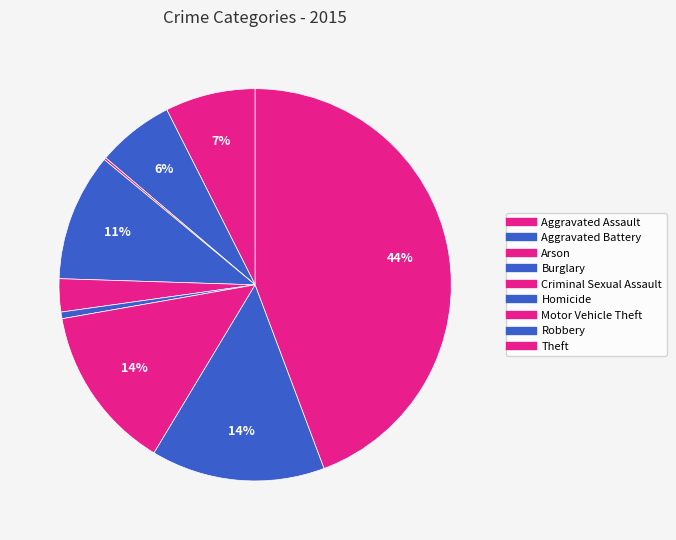

How many segments does this pie chart have?

9